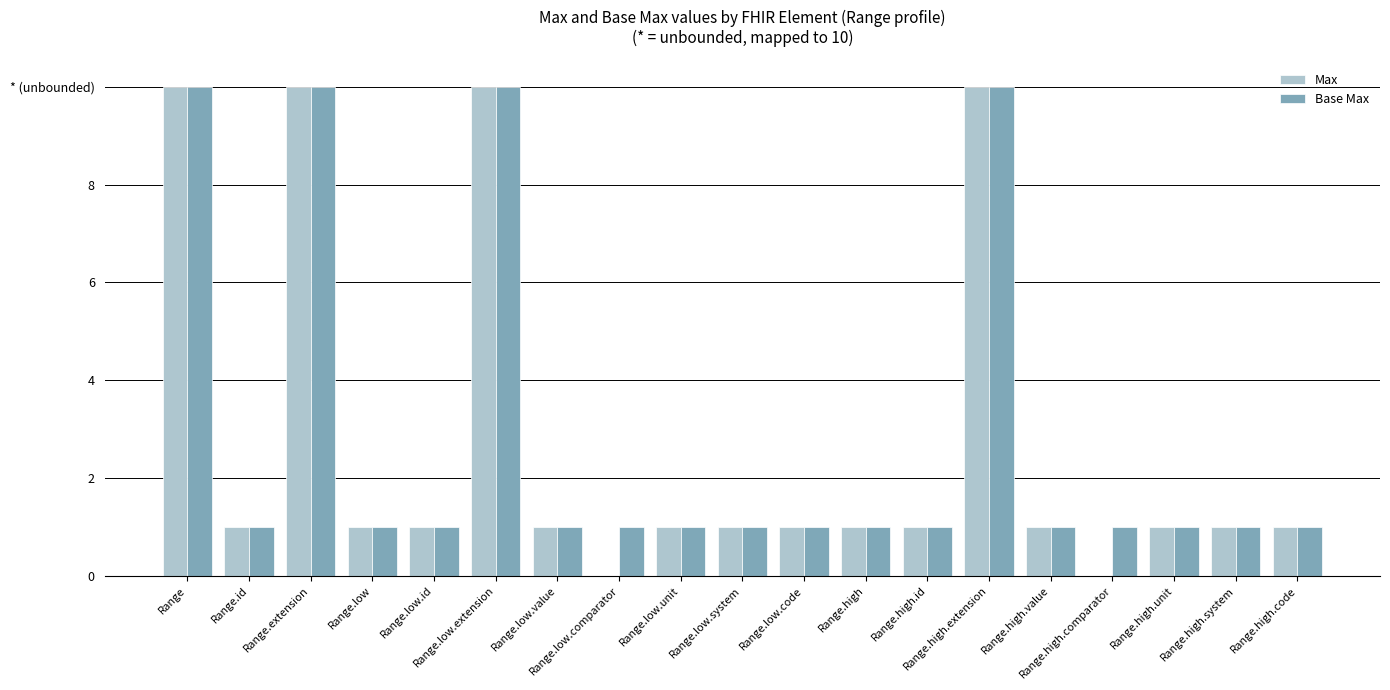

What is the average value of the Base Max series?

3